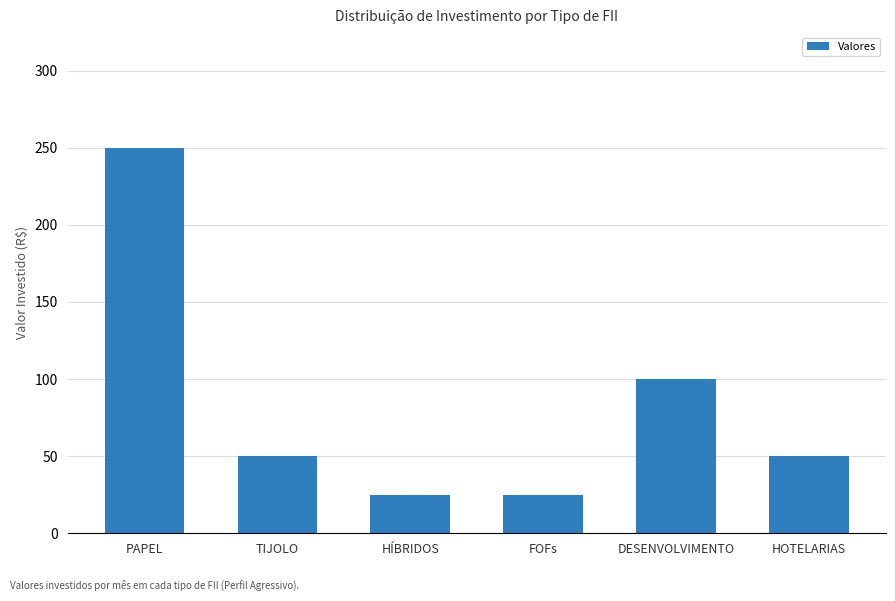

What is the difference between the values at PAPEL and TIJOLO?

200